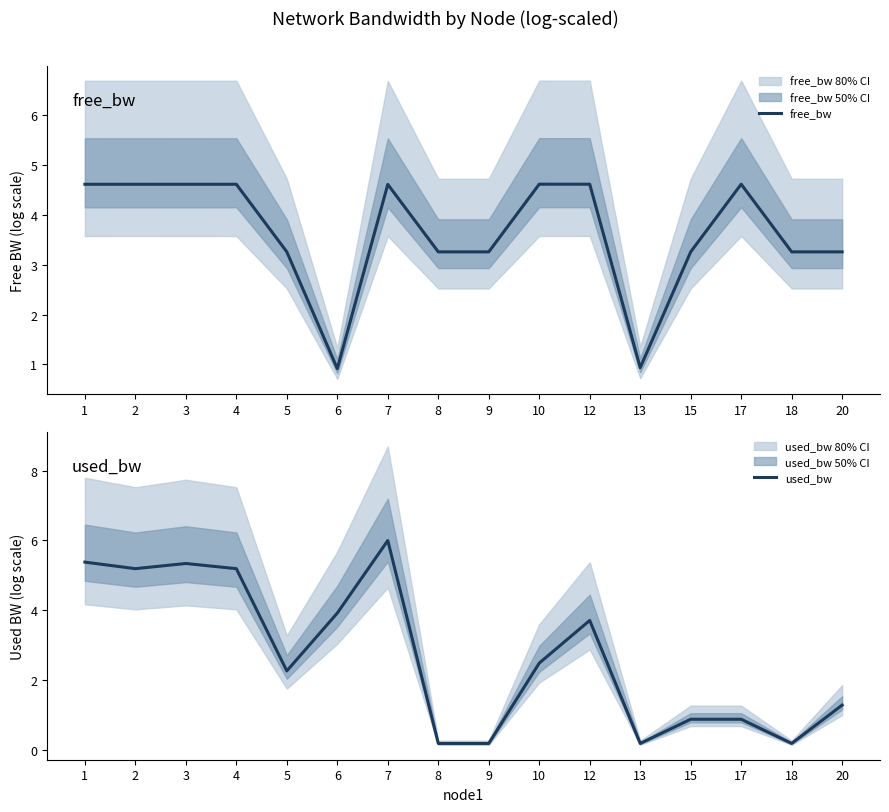

What is the spread (max minus min) of values at 9?

3.1